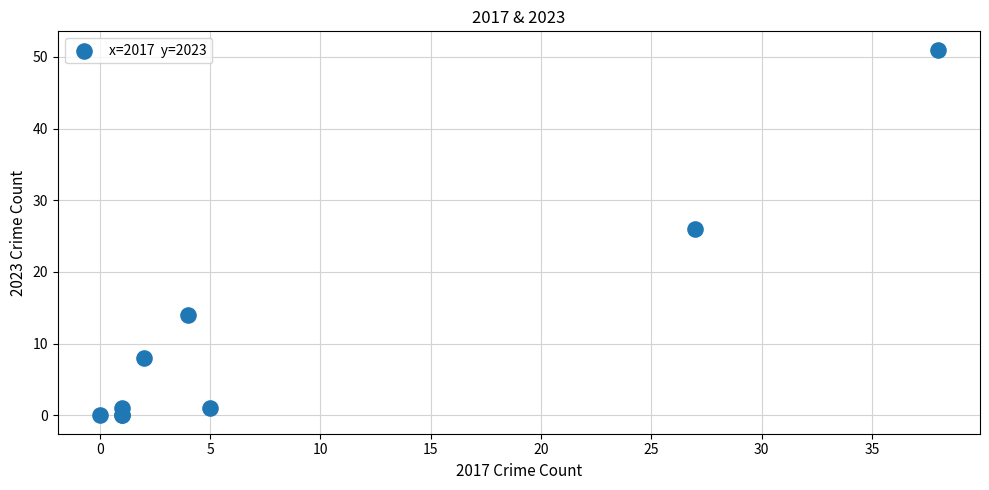

What Y value in the scatter plot is closest to 25?

26